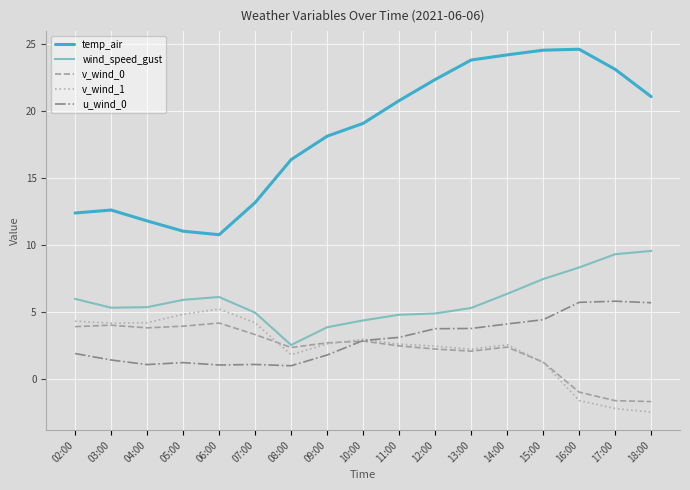

The wind_speed_gust series shows 9.3 at 17:00. True or false?

True